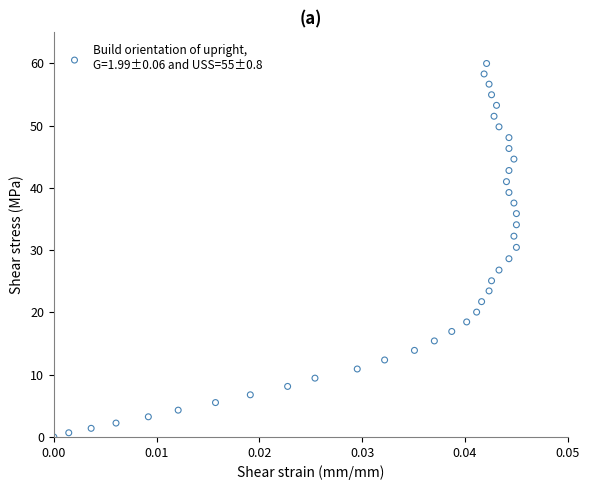

What is the range of Y values (max minus min)?

60.0